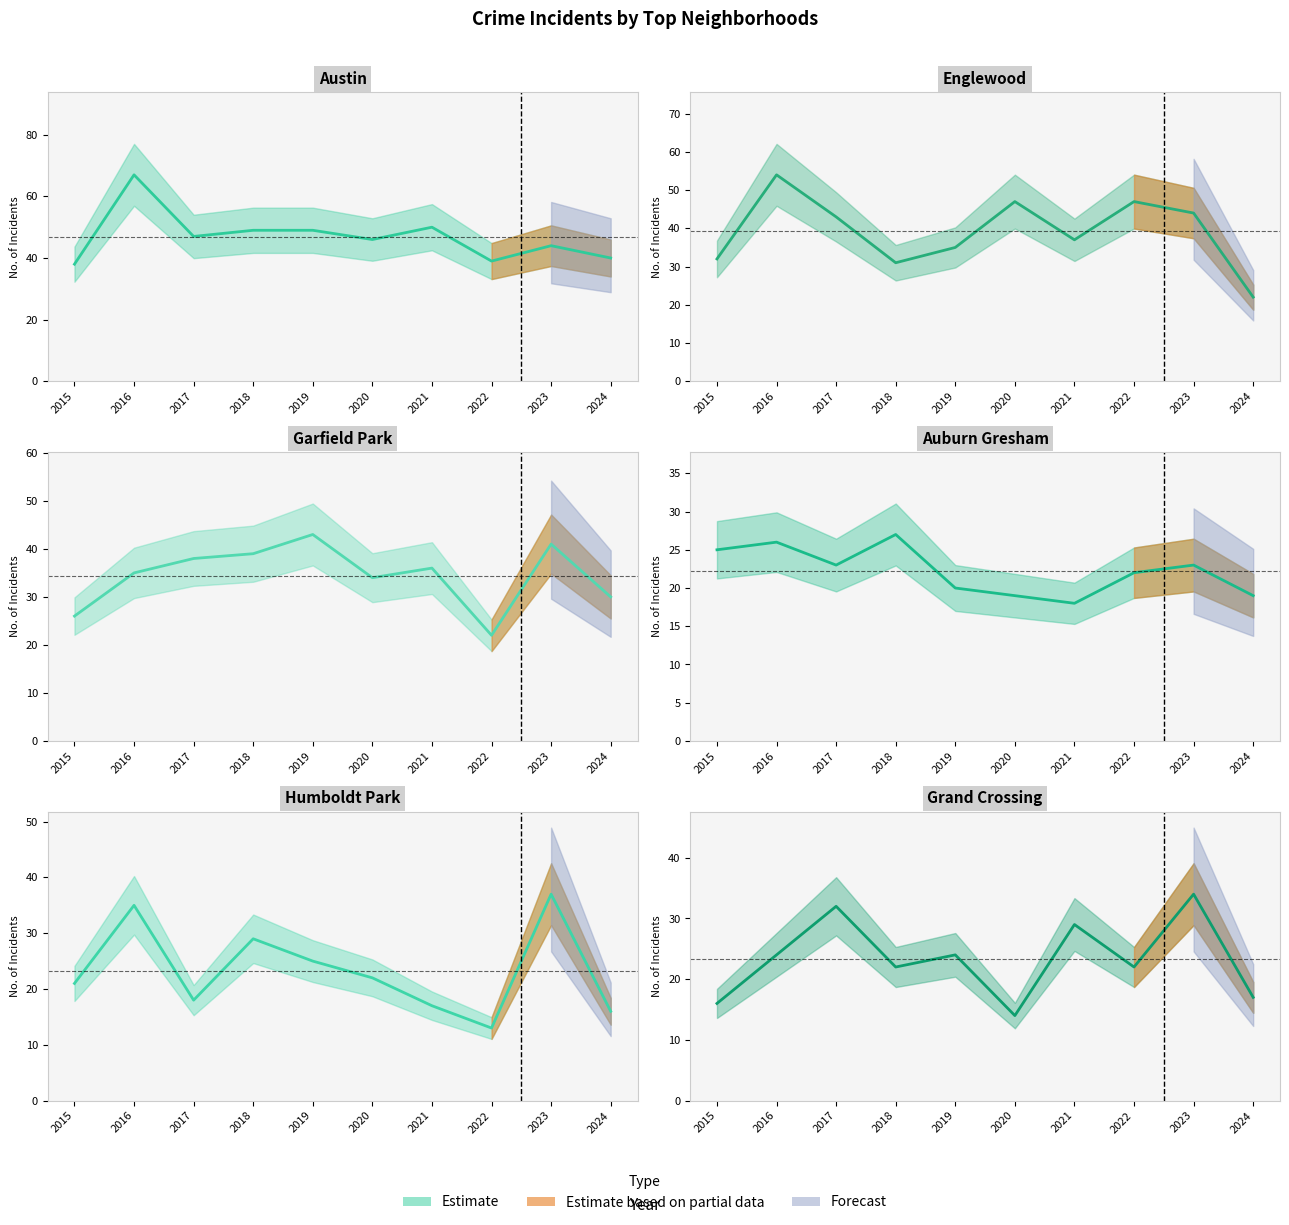

Rank the series by their maximum value, from highest to lowest.

Austin, Englewood, Garfield Park, Humboldt Park, Grand Crossing, Auburn Gresham